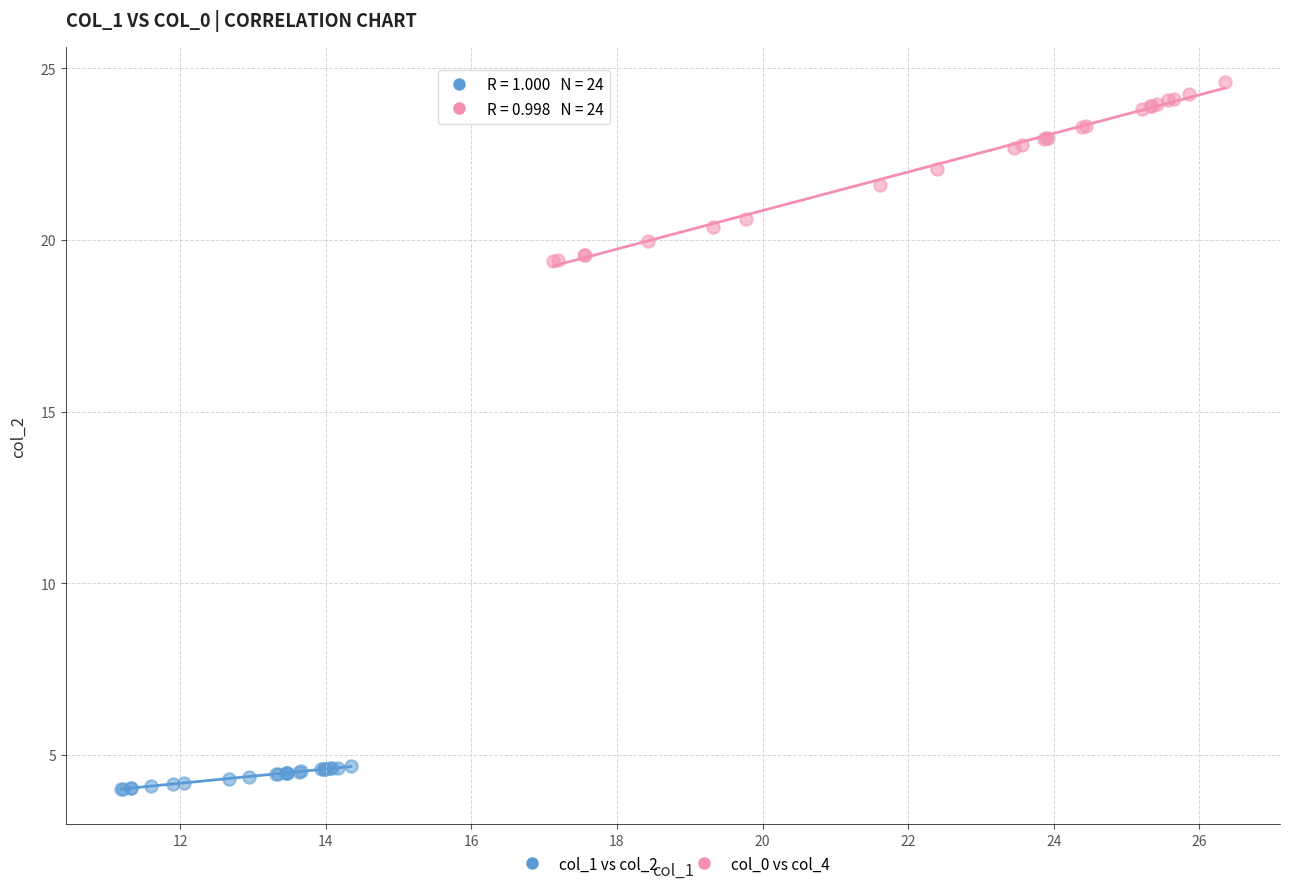

Which series reaches the minimum Y coordinate?

col_1 vs col_2